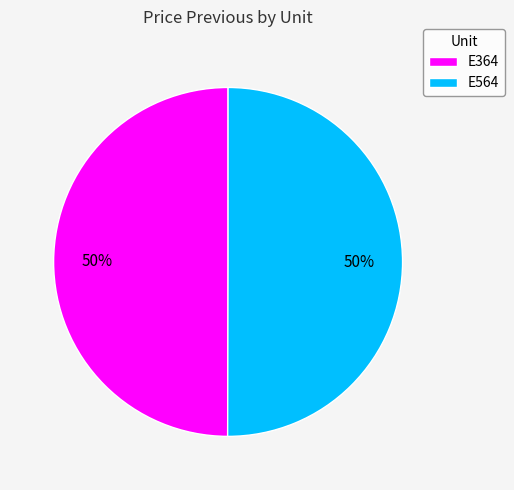

Count the number of slices in the pie.

2